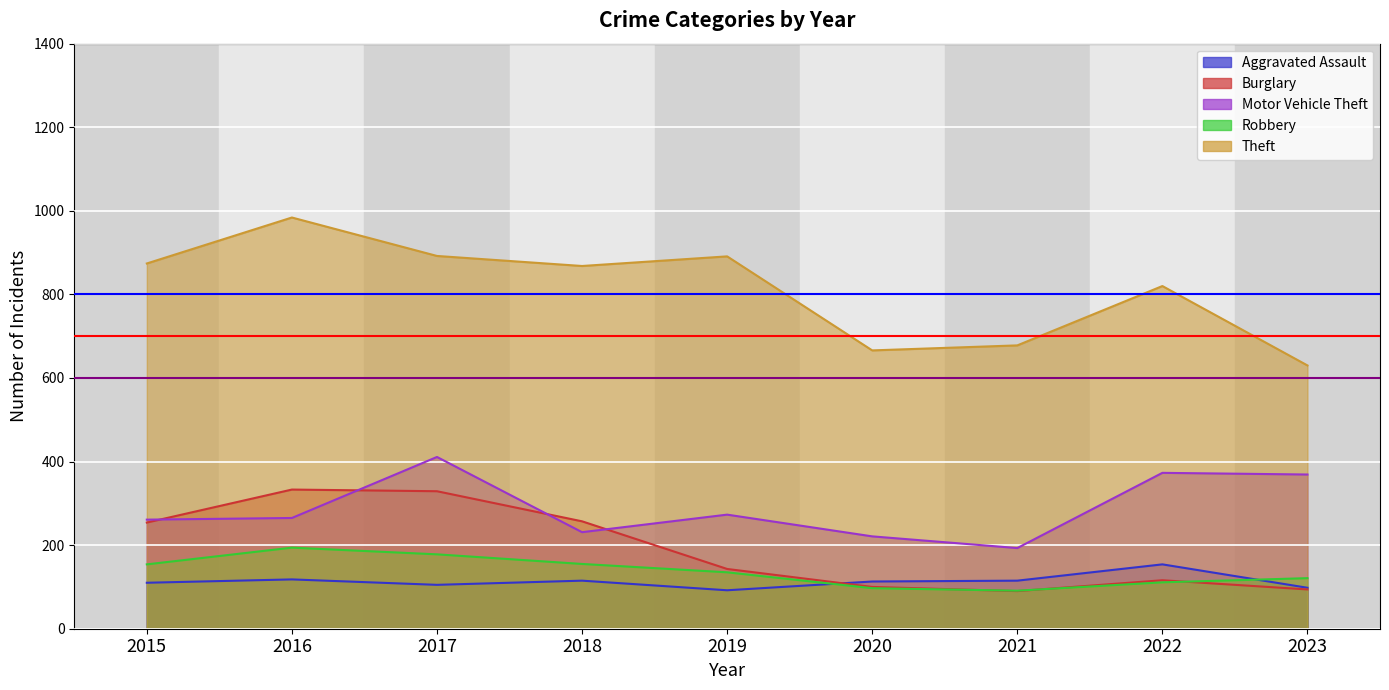

Reading left to right, list all the values displayed in this chart.

Aggravated Assault: 2015=110	2016=118	2017=105	2018=115	2019=92	2020=113	2021=115	2022=154	2023=98
Burglary: 2015=254	2016=333	2017=329	2018=257	2019=143	2020=100	2021=90	2022=116	2023=94
Motor Vehicle Theft: 2015=261	2016=265	2017=411	2018=231	2019=273	2020=221	2021=193	2022=373	2023=369
Robbery: 2015=154	2016=194	2017=178	2018=155	2019=135	2020=97	2021=91	2022=111	2023=121
Theft: 2015=874	2016=984	2017=892	2018=868	2019=891	2020=666	2021=678	2022=820	2023=630